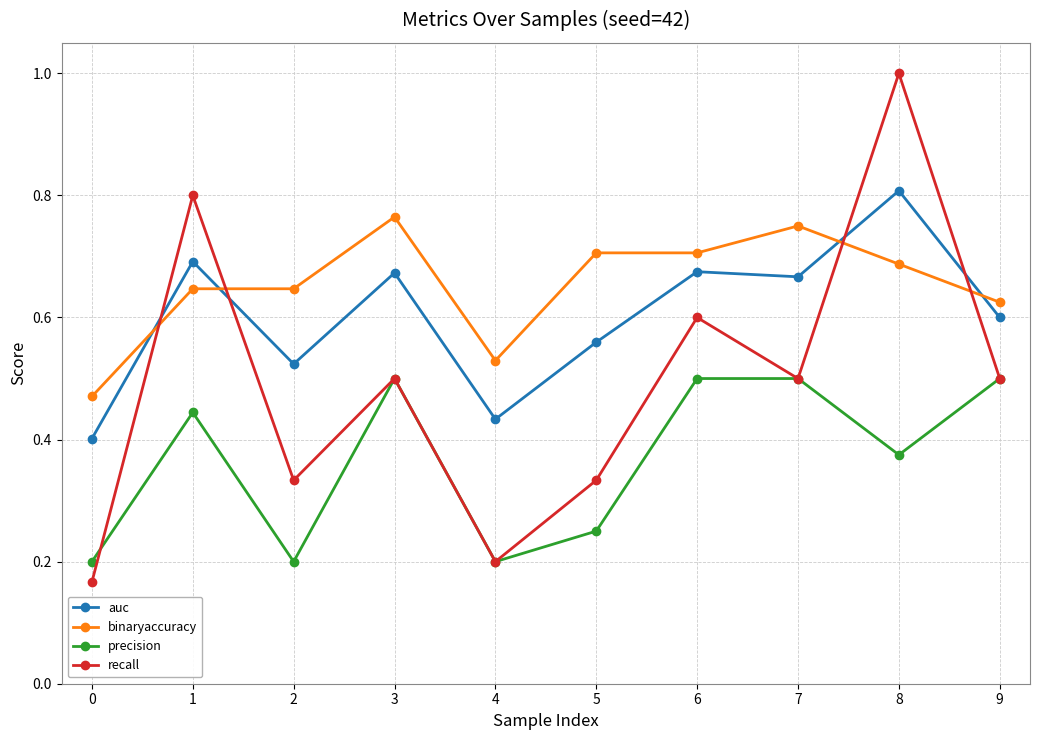

Which series has the largest range (max minus min)?

recall